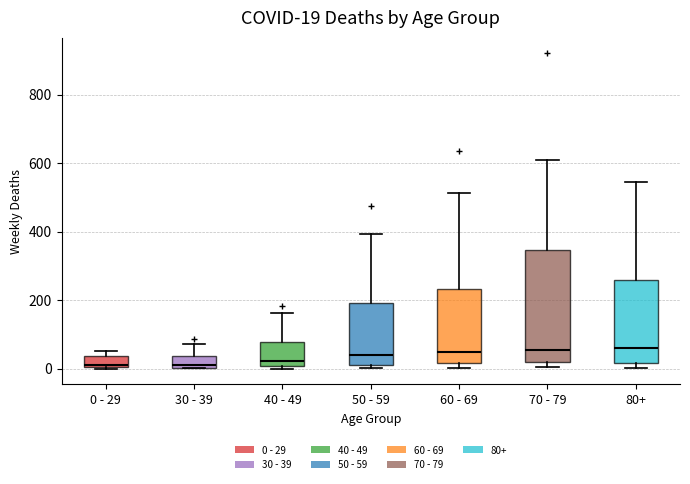

Comparing the boxes themselves (not the whiskers), which one is the tallest?

70 - 79